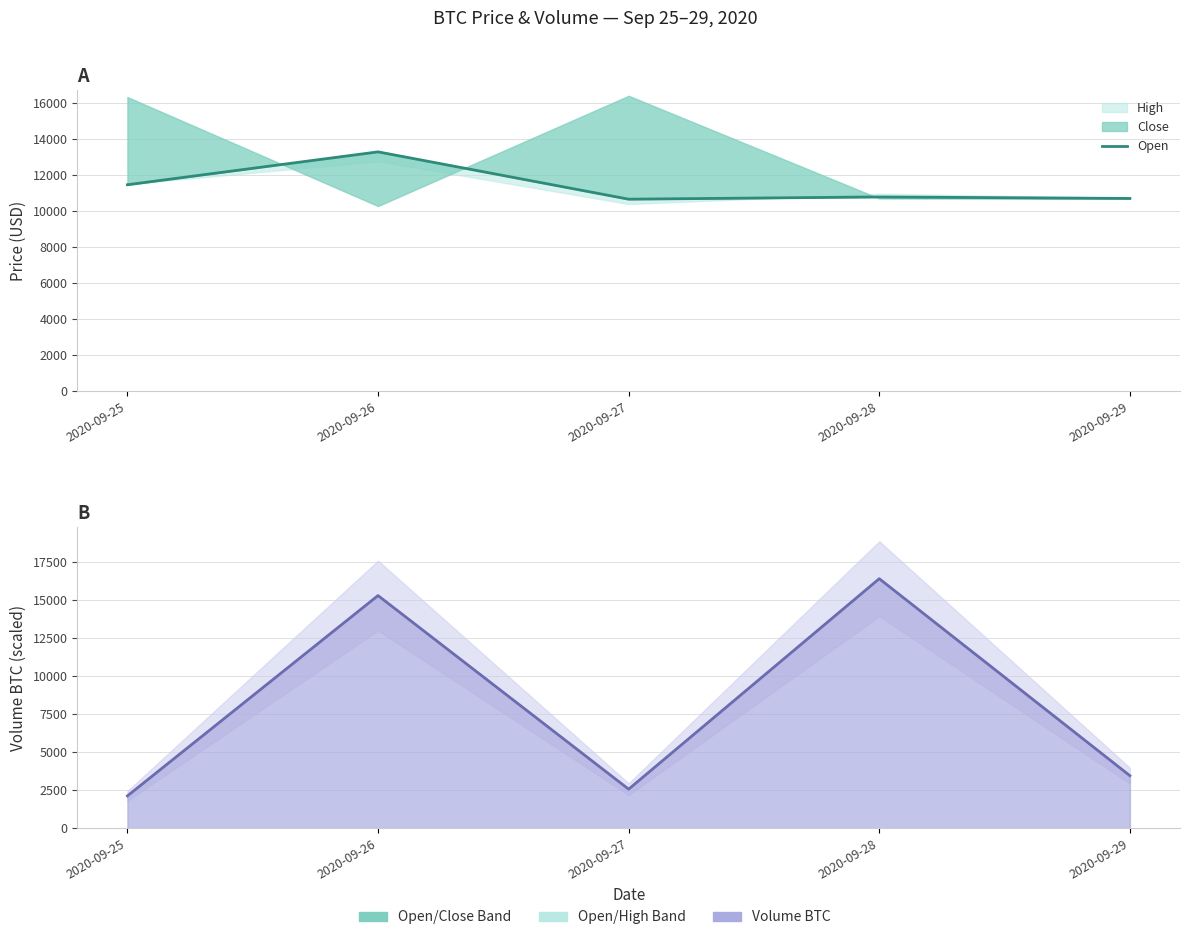

Reading left to right, transcribe all the data shown in this chart.

Open: 2020-09-25=11454.7	2020-09-26=13277.2	2020-09-27=10654.8	2020-09-28=10778.2	2020-09-29=10695.5
Volume BTC (line): 2020-09-25=2115.1	2020-09-26=15277.5	2020-09-27=2558.1	2020-09-28=16385.1	2020-09-29=3444.2